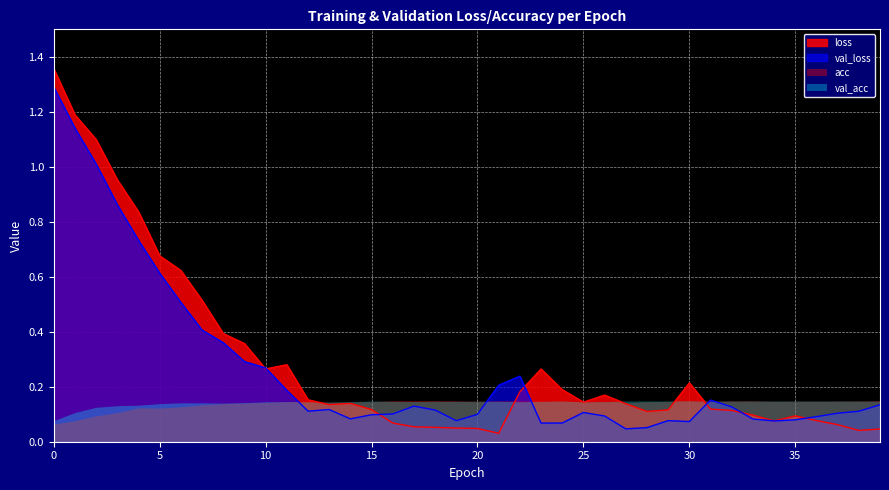

At how many categories does at least one series exceed 0?

40